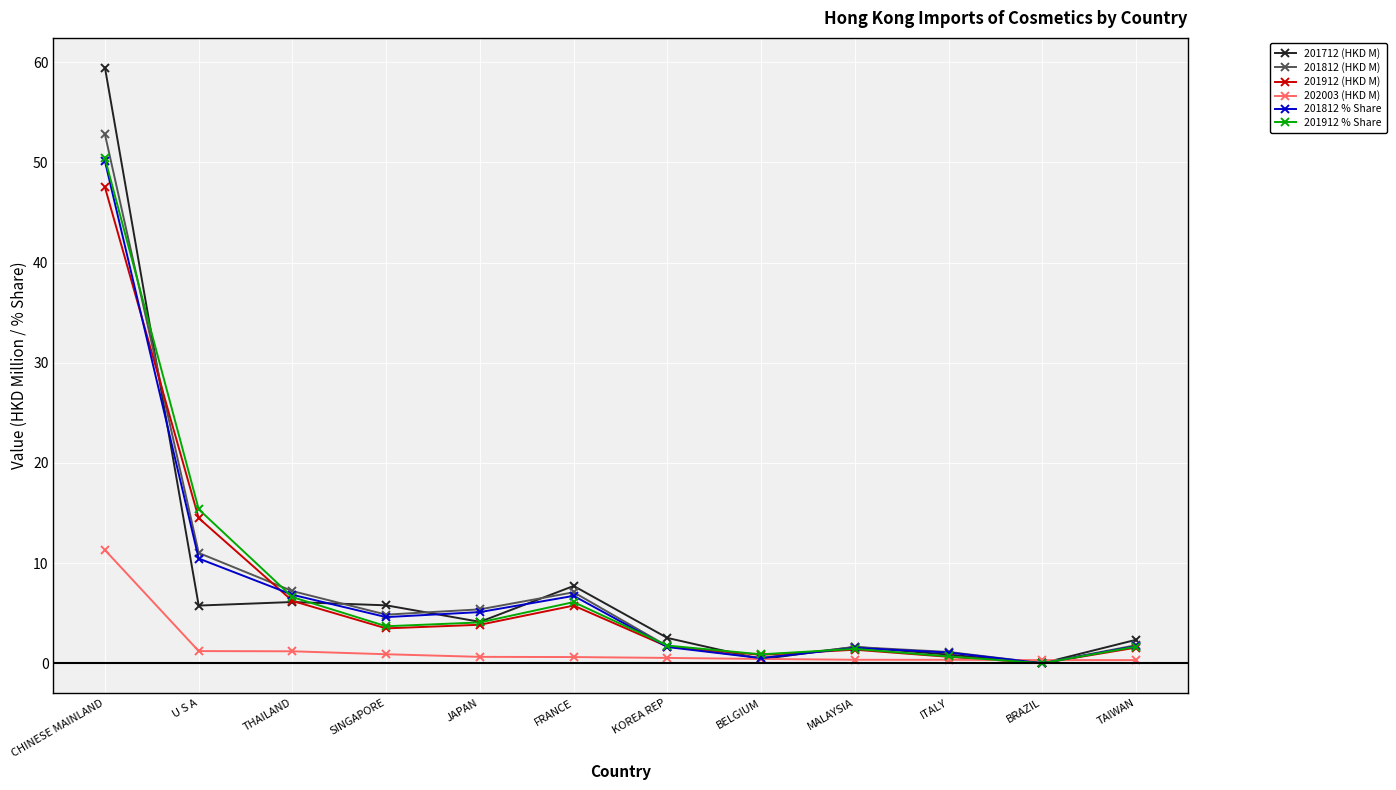

What is the spread (max minus min) of values at BELGIUM?

0.5